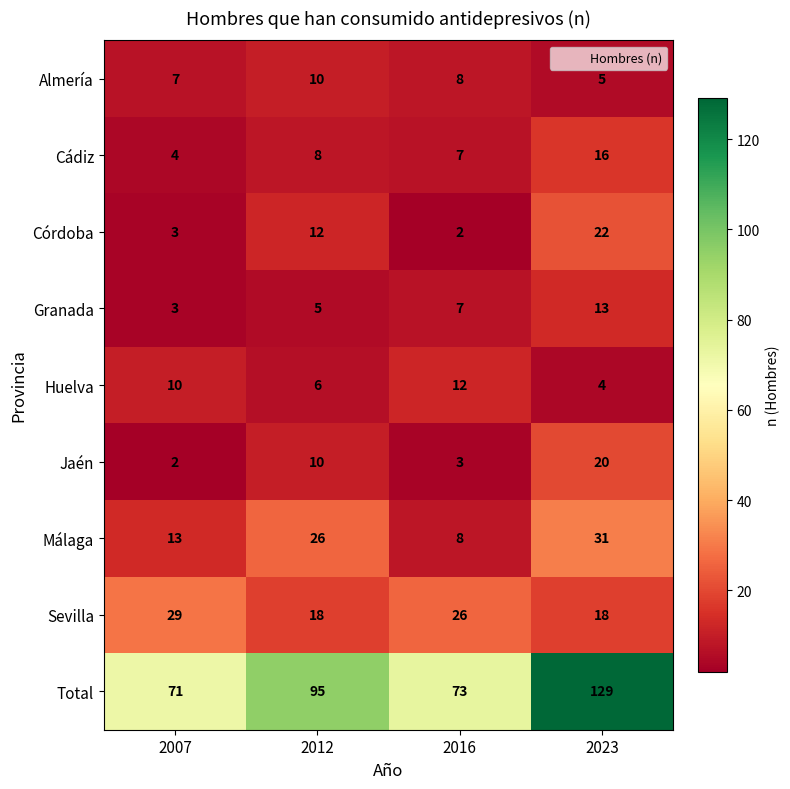

Which category has the highest value in the Almería series?

2012